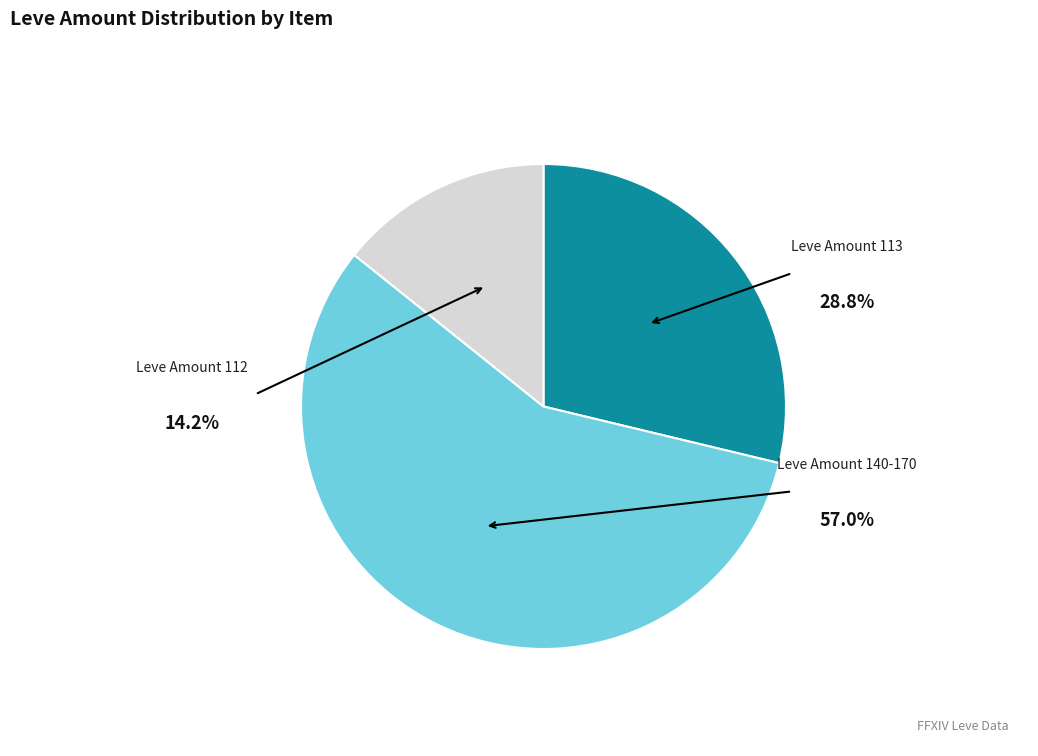

Is there a majority slice in this chart?

Yes